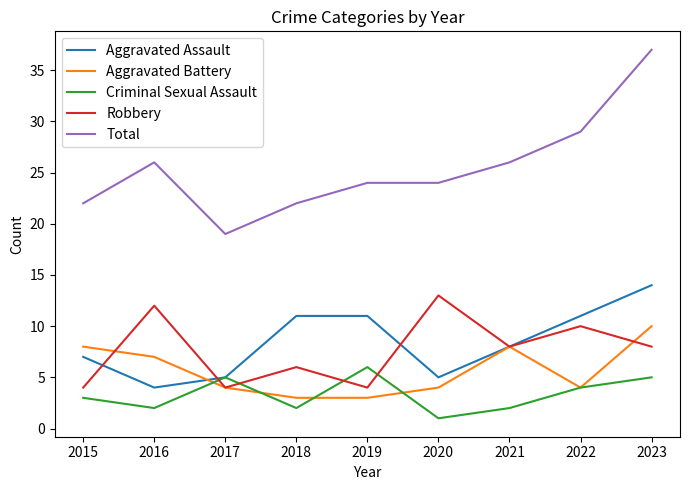

True or false: Total and Aggravated Battery cross at least once.

False